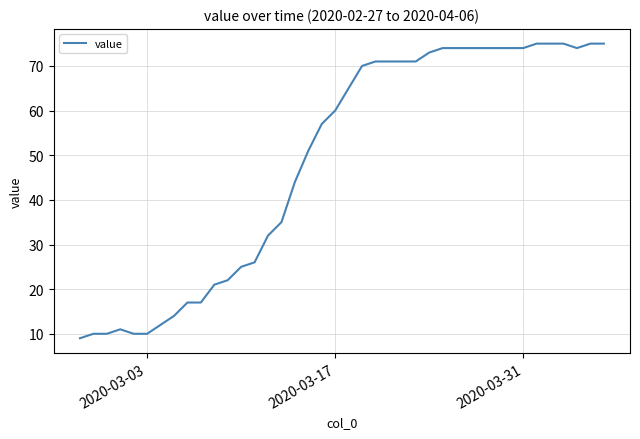

What is the greatest value displayed?

75